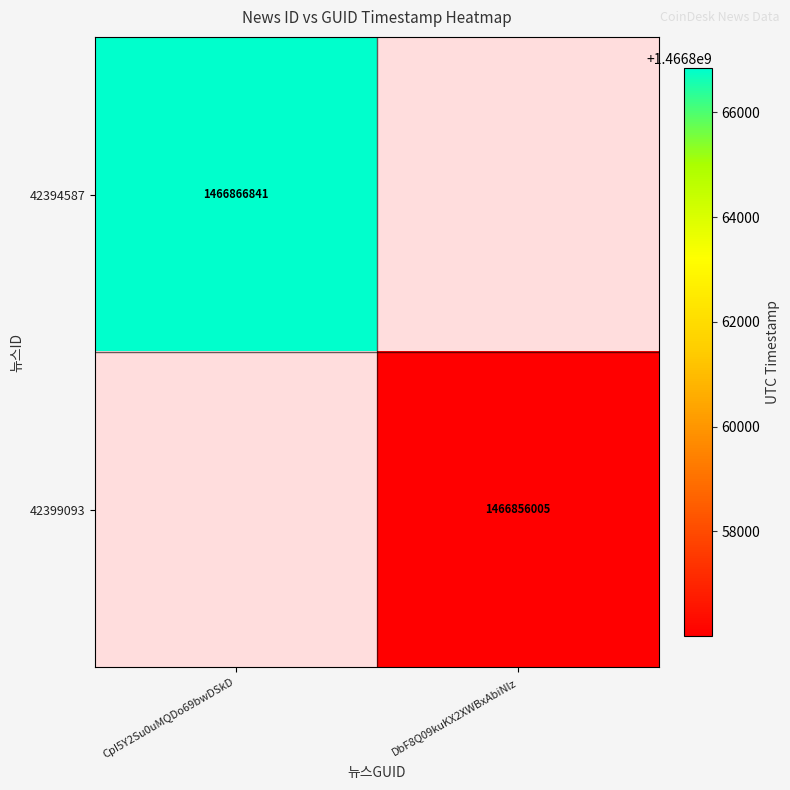

Is the value of 42394587 at CpI5Y2Su0uMQDo69bwDSkD greater than the value of 42399093 at DbF8Q09kuKX2XWBxAbiNlz?

Yes